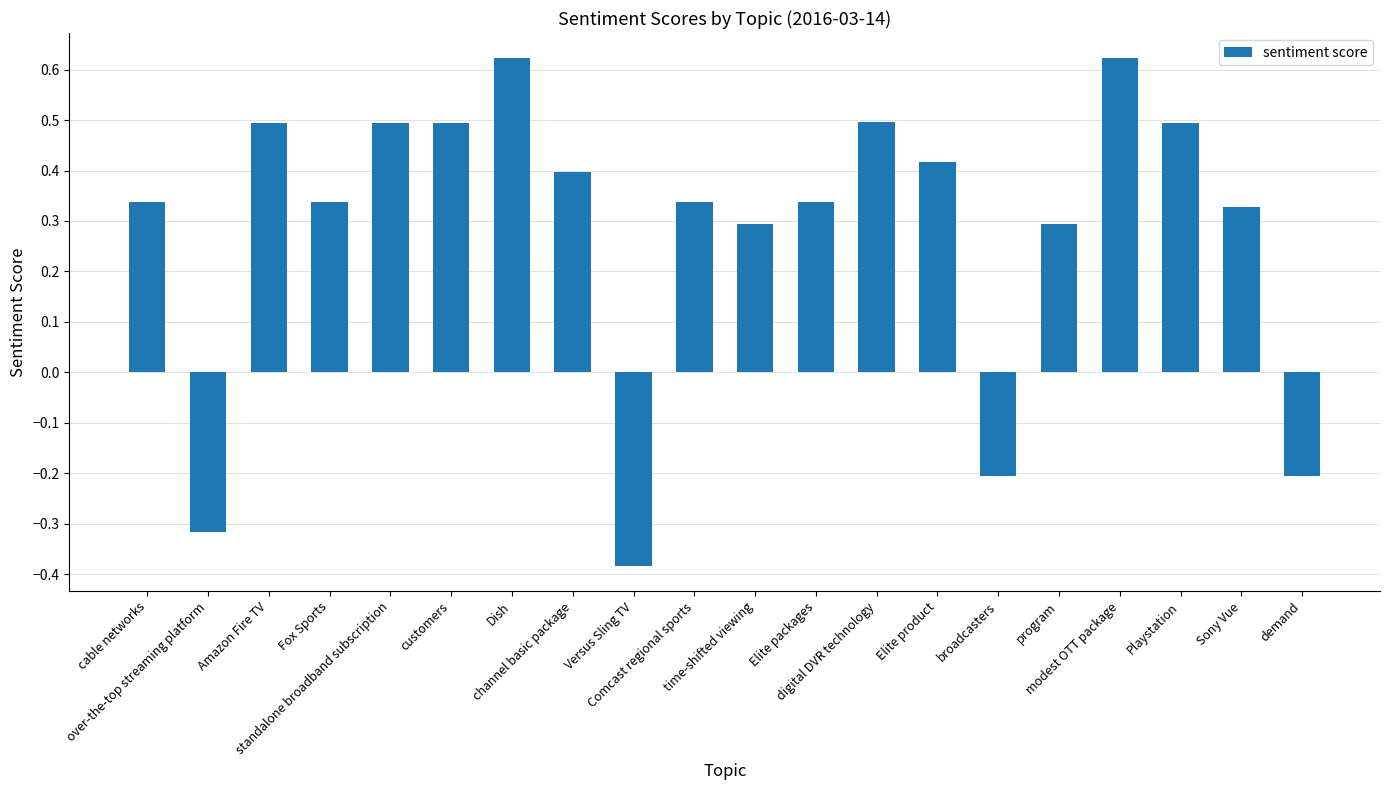

How many values are below zero?

4